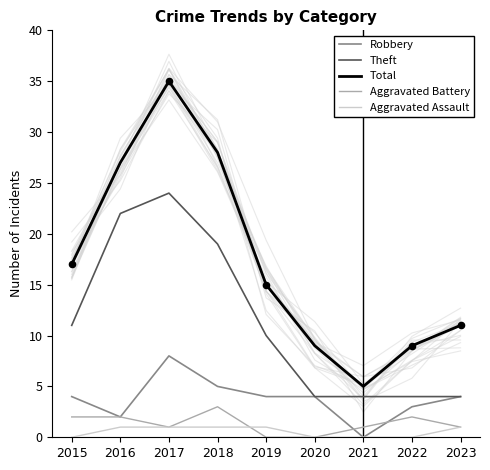

Which series has the largest Y range (max minus min)?

Total